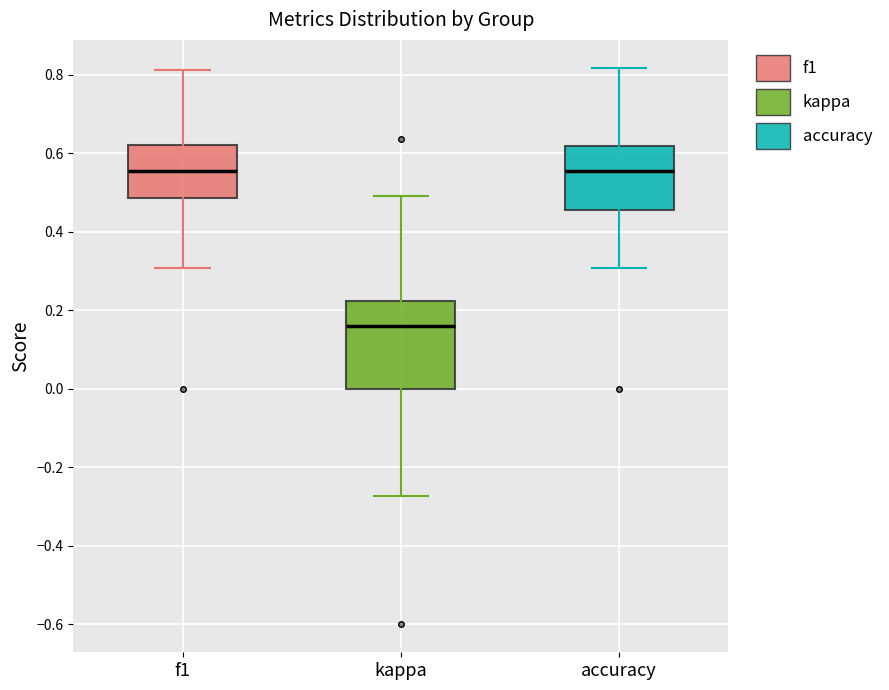

Reading left to right, transcribe this box plot: for each box, give where its median line is, the range the box spans, and where its two whiskers end, as read against the y-axis. The values are not printed on the chart, so give them approximately, as read against the axis.

f1: median 0.56, box 0.48 to 0.62, whiskers 0.30 to 0.82
kappa: median 0.16, box 0.00 to 0.22, whiskers -0.28 to 0.50
accuracy: median 0.56, box 0.46 to 0.62, whiskers 0.30 to 0.82